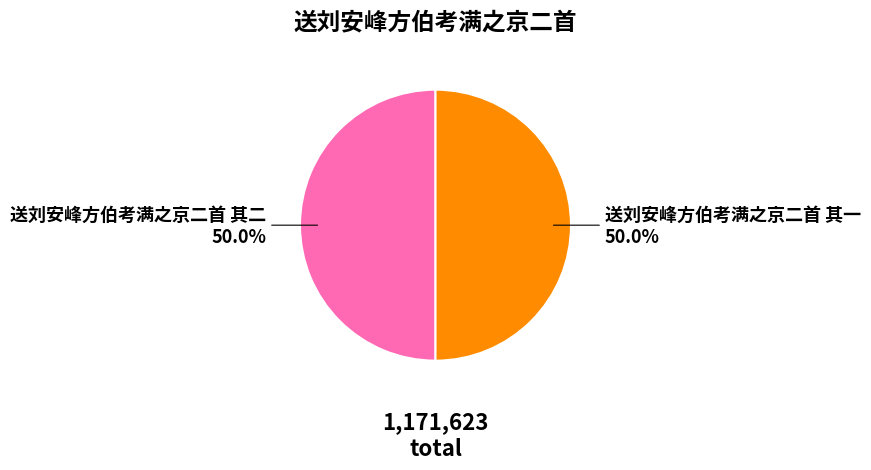

Approximately how many times larger is the value at 送刘安峰方伯考满之京二首 其二 compared to 送刘安峰方伯考满之京二首 其一?

1.0